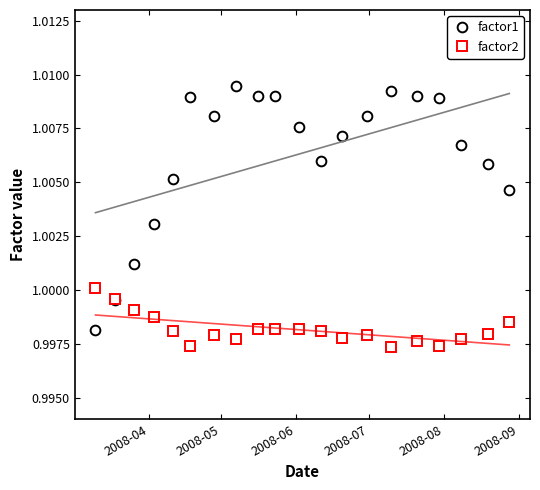

True or false: factor2 has more than 1 interior local peaks.

True